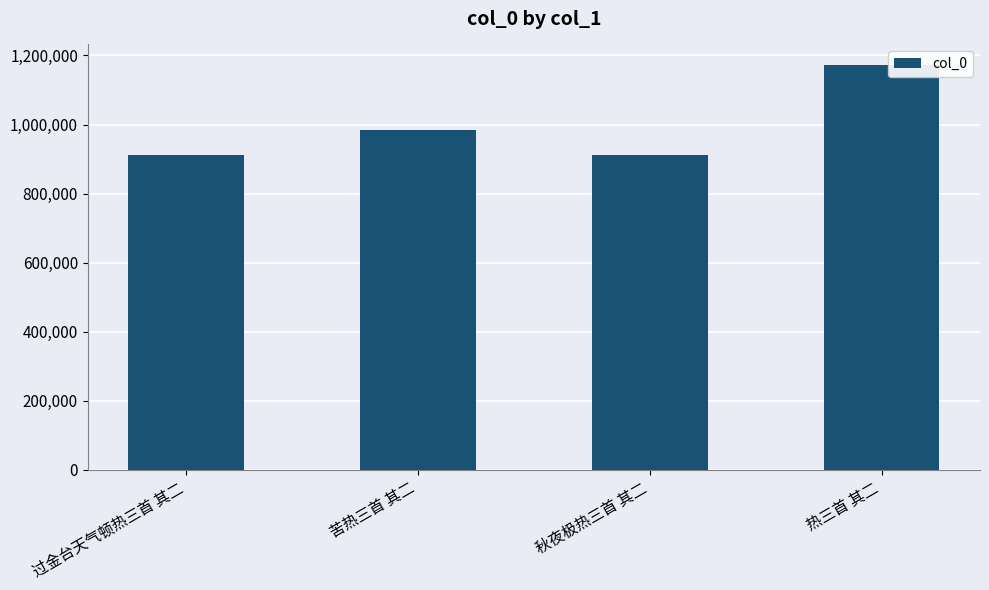

The value at 热三首 其二 is 1856803. True or false?

False